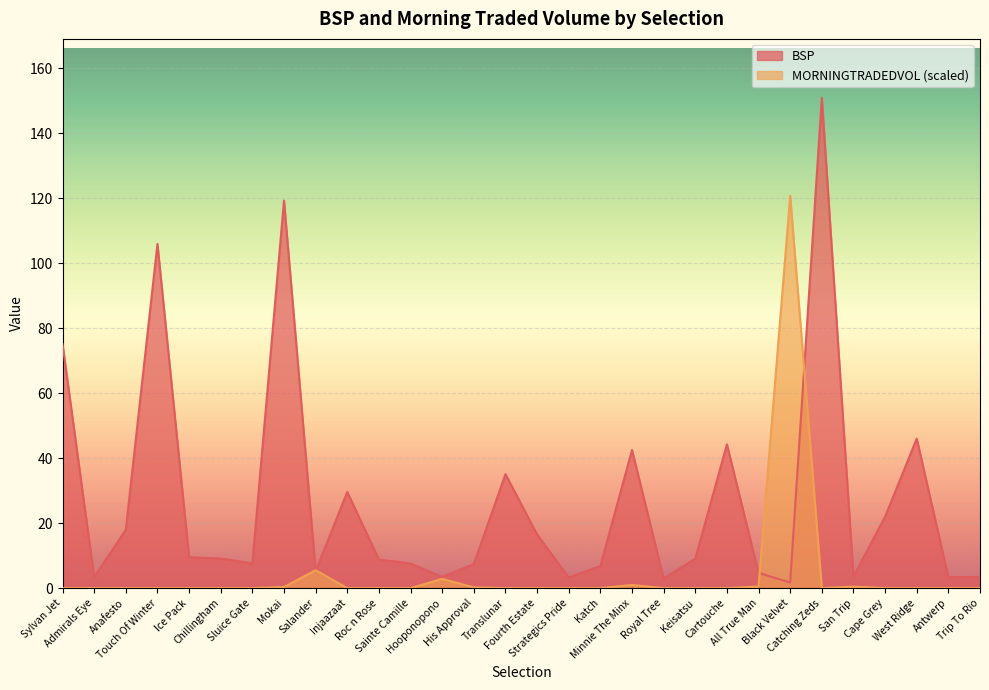

What value does the BSP series have at Anafesto?

18.0